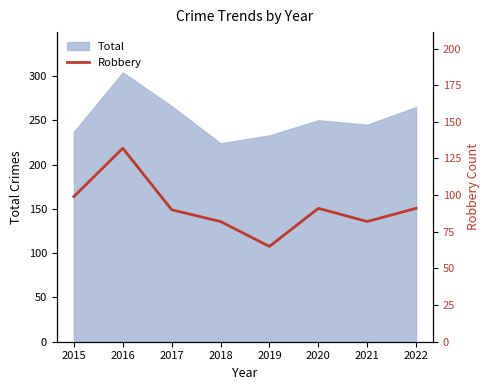

True or false: Total has a value of 56 at 2019.

False